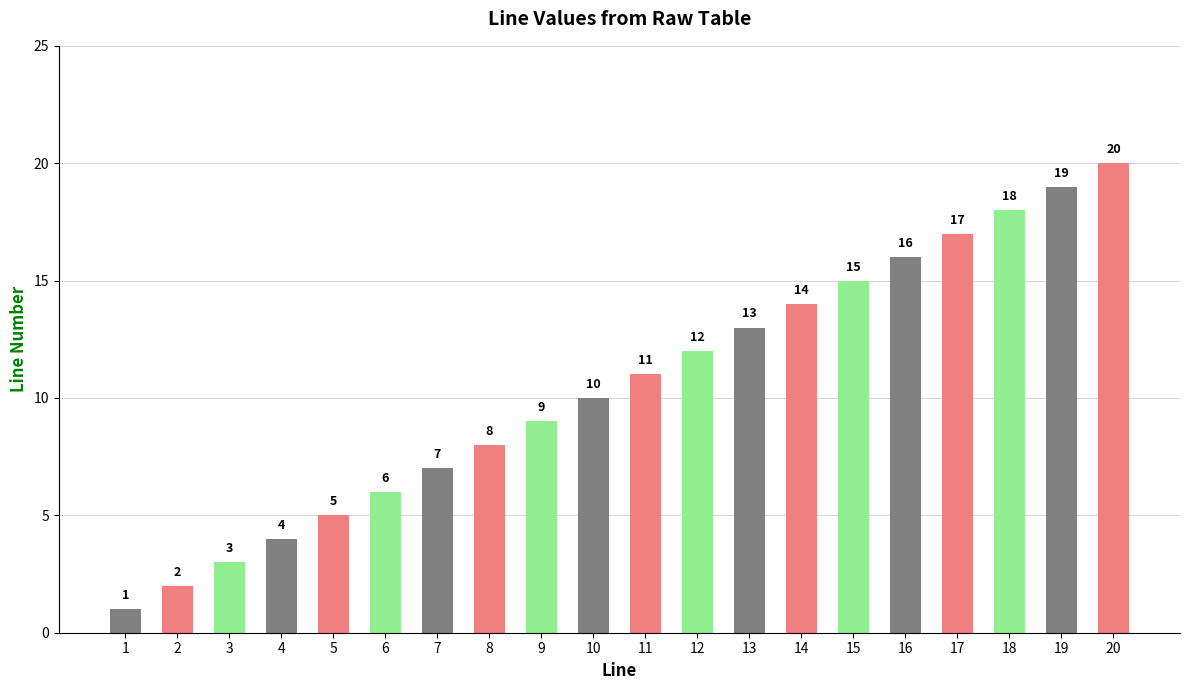

What is the approximate value at 11, to the nearest 5?

10